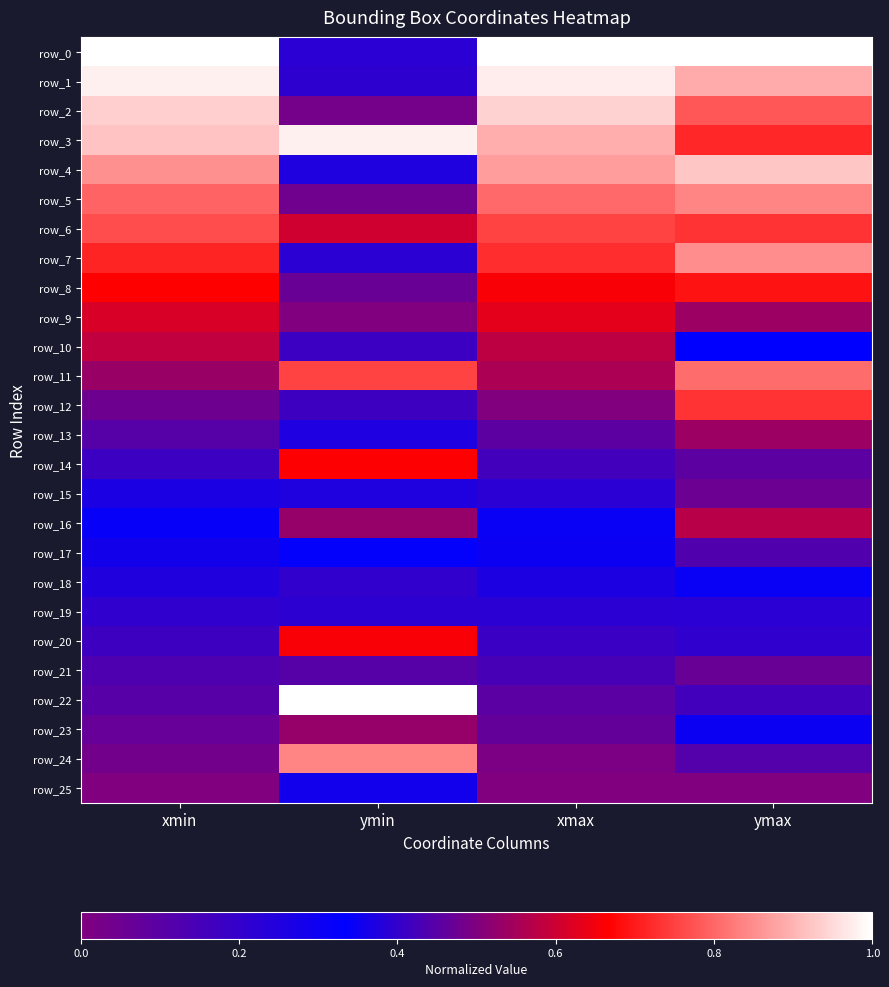

At xmax, list the series in order from smallest to largest.

row_25, row_24, row_23, row_22, row_21, row_20, row_19, row_18, row_17, row_16, row_15, row_14, row_13, row_12, row_11, row_10, row_9, row_8, row_7, row_6, row_5, row_4, row_3, row_2, row_1, row_0